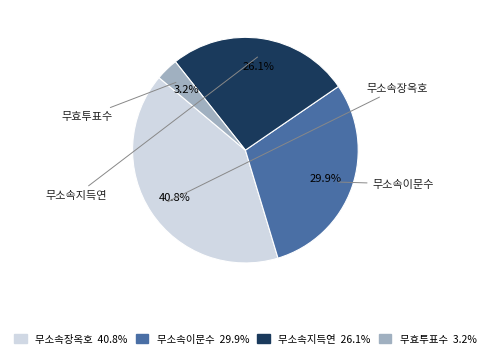

Rank the categories by value from lowest to highest.

무효투표수, 무소속지득연, 무소속이문수, 무소속장옥호